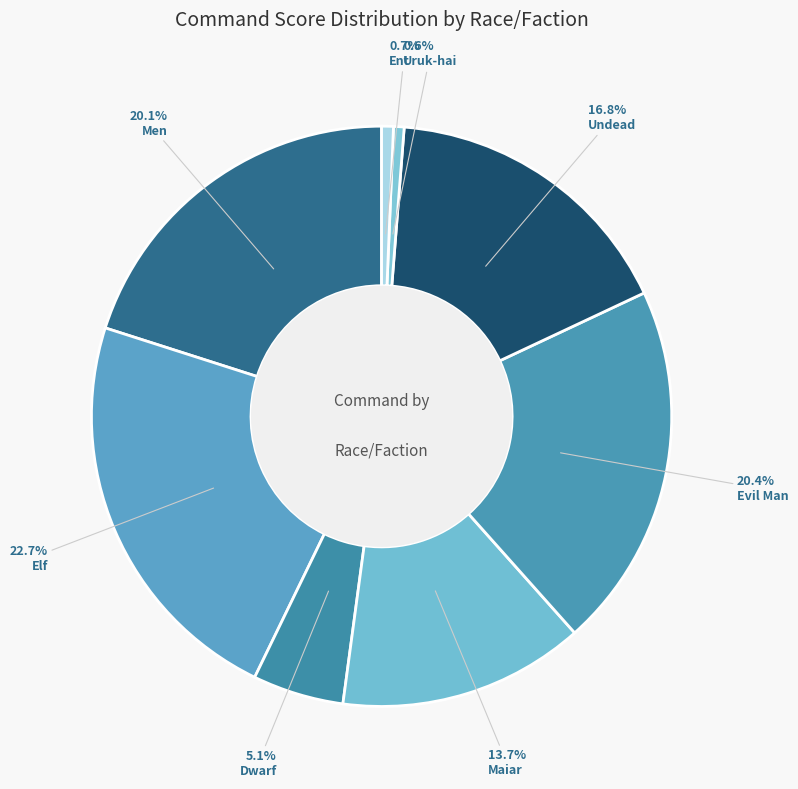

Count the number of slices in the pie.

8